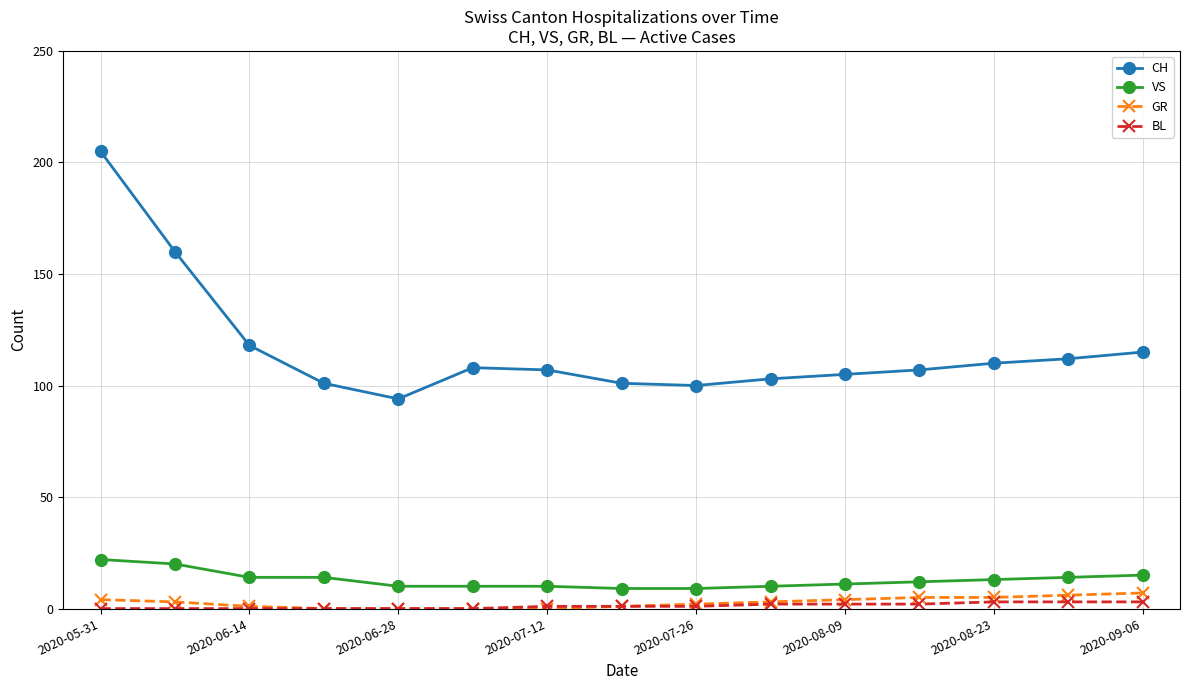

Reading right to left, what are all the values shown in this chart?

CH: 115	112	110	107	105	103	100	101	107	108	94	101	118	160	205
VS: 15	14	13	12	11	10	9	9	10	10	10	14	14	20	22
GR: 7	6	5	5	4	3	2	1	0	0	0	0	1	3	4
BL: 3	3	3	2	2	2	1	1	1	0	0	0	0	0	0